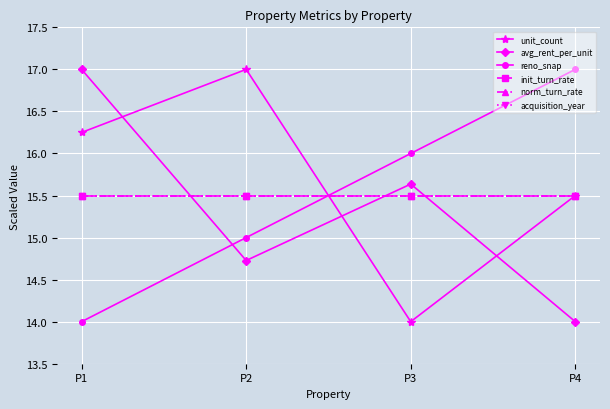

Is this an area chart (filled region under the line)?

No